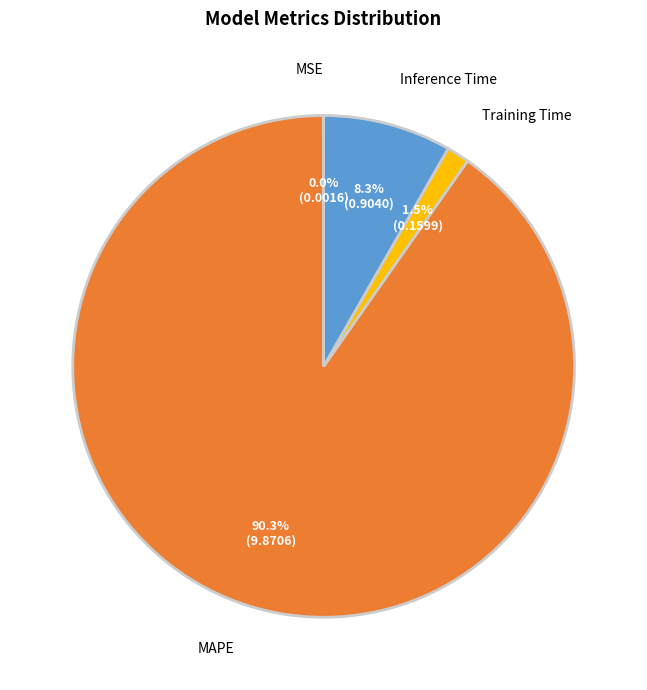

Does any single category account for the majority?

Yes